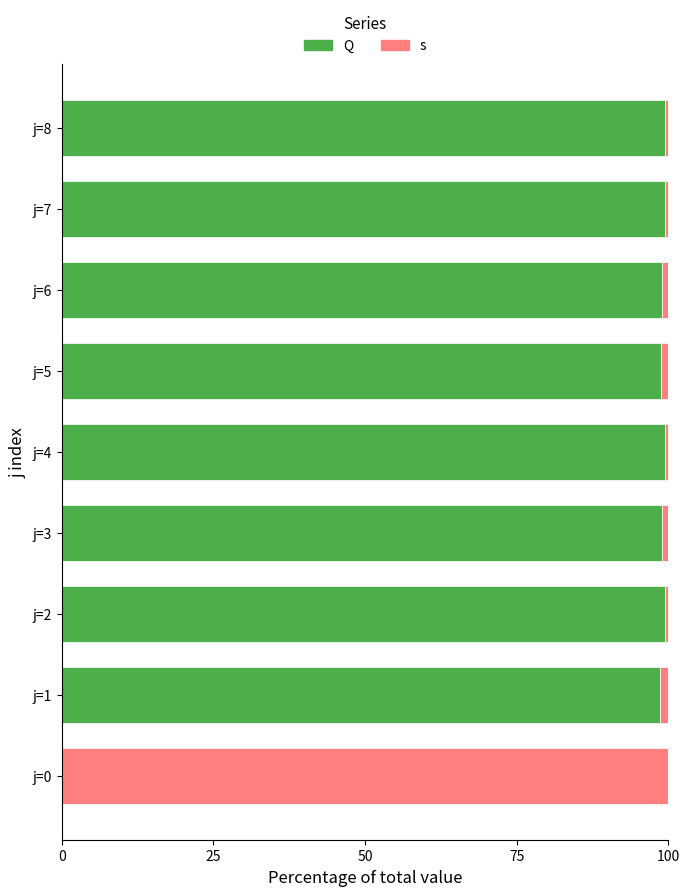

Rank the series by their maximum value, from highest to lowest.

s, Q